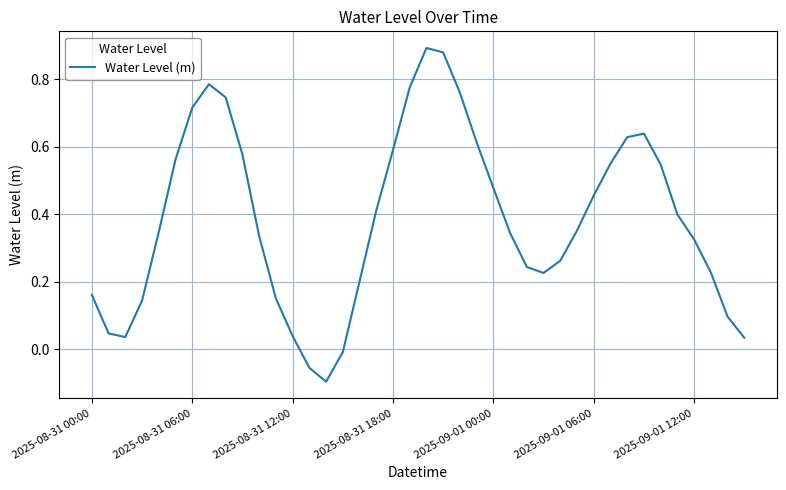

Which category has the highest value across all series?

20